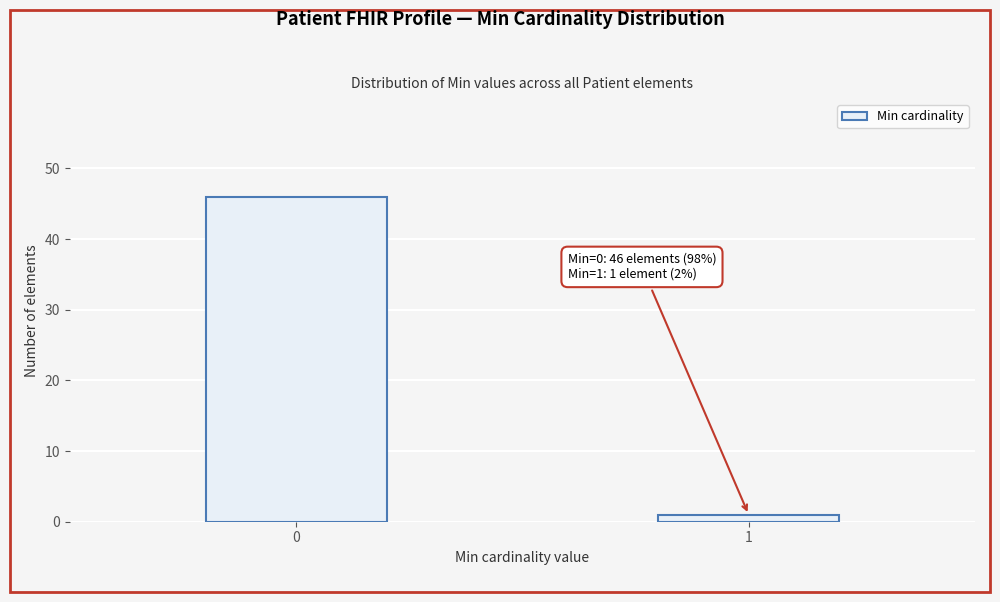

Reading left to right, extract all data points from this chart.

0=46	1=1